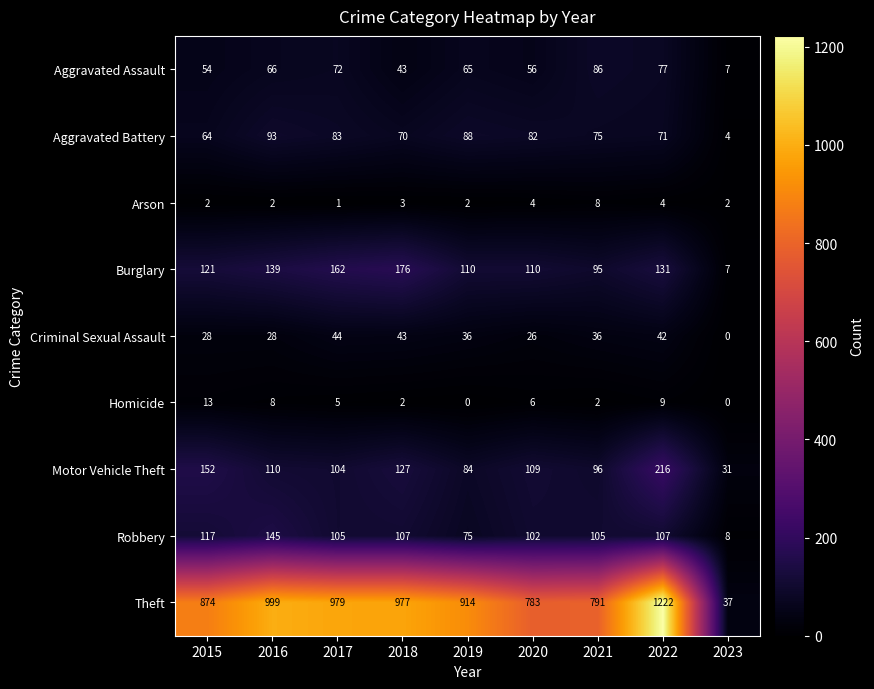

Which series has the largest total across all categories?

Theft